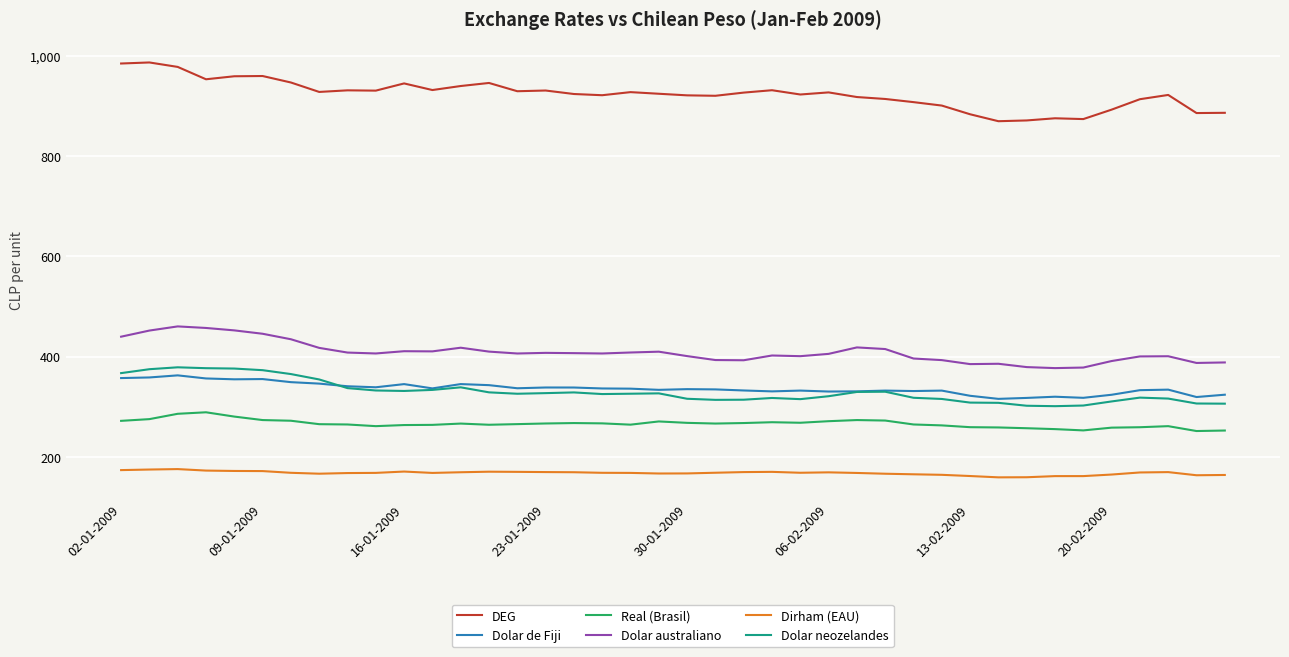

What is the greatest value displayed?

987.2